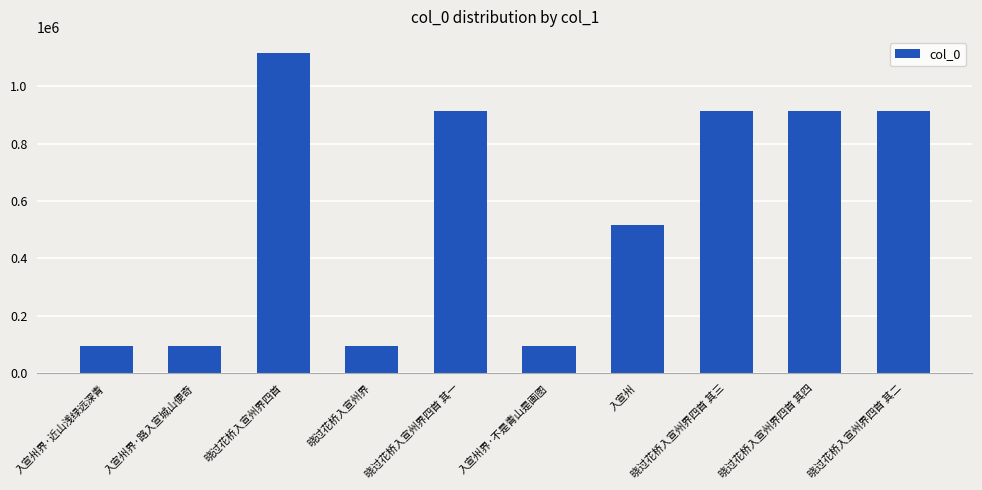

What is the change in value from 入宣州界·近山浅绿远深青 to 晓过花桥入宣州界?

+3